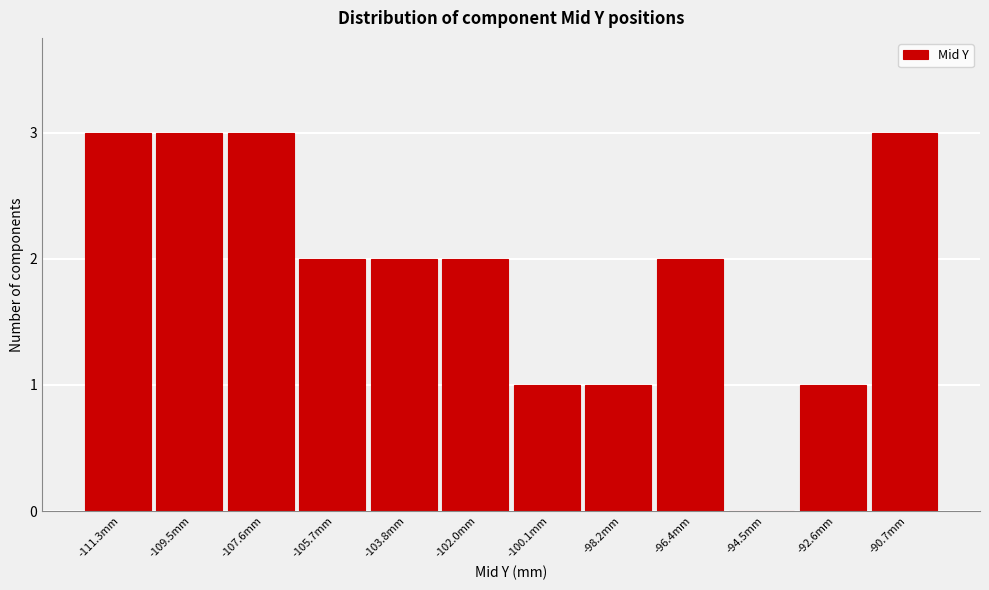

Reading left to right, what are all the values shown in this chart?

-111.3mm=3	-109.5mm=3	-107.6mm=3	-105.7mm=2	-103.8mm=2	-102.0mm=2	-100.1mm=1	-98.2mm=1	-96.4mm=2	-94.5mm=0	-92.6mm=1	-90.7mm=3